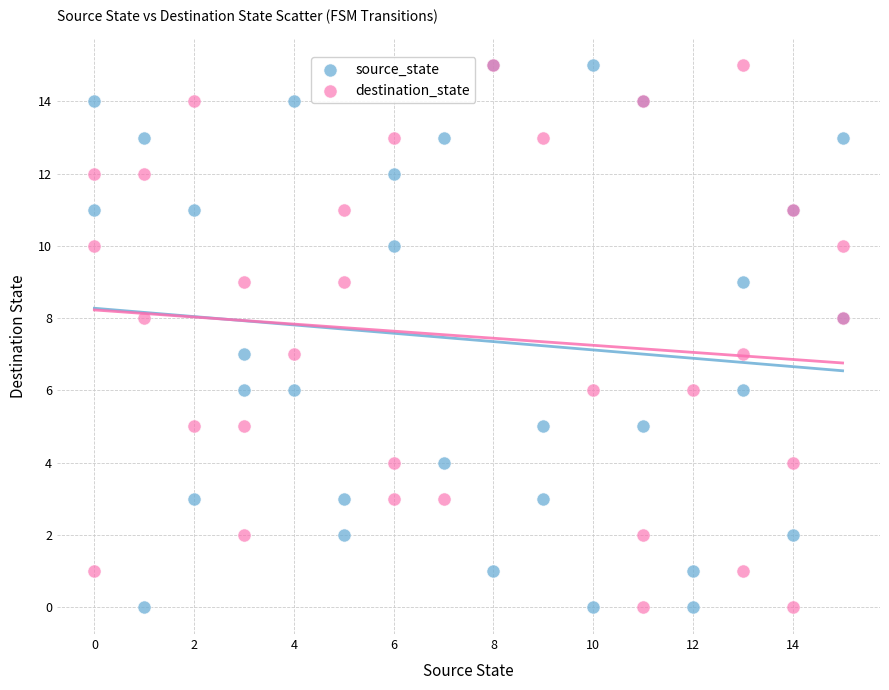

What are all the series names shown in the legend?

source_state, destination_state